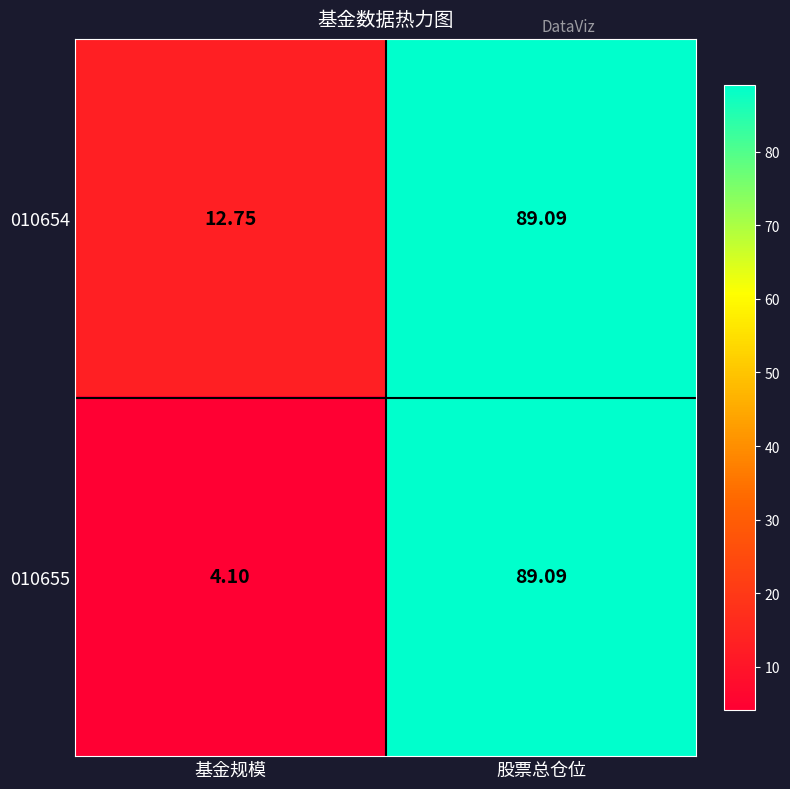

At which category is the sum across all series the highest?

股票总仓位